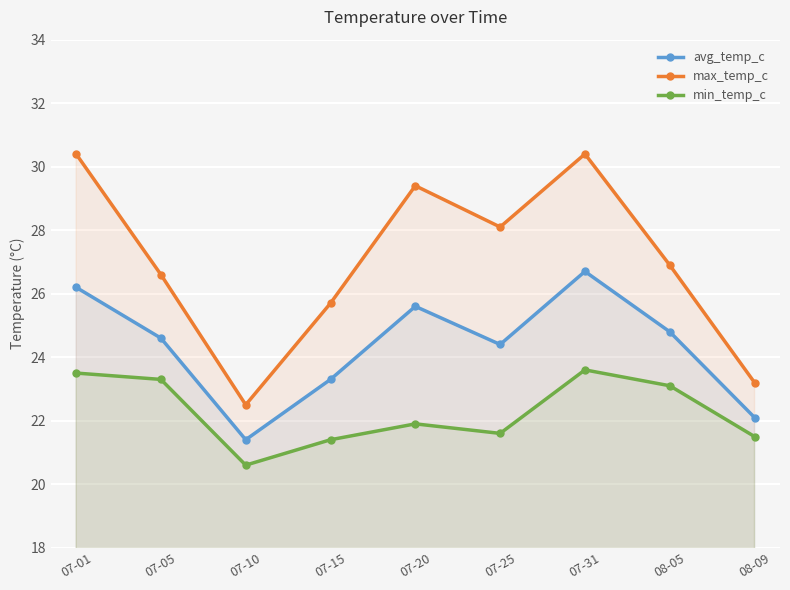

How many lines are shown in the chart?

3